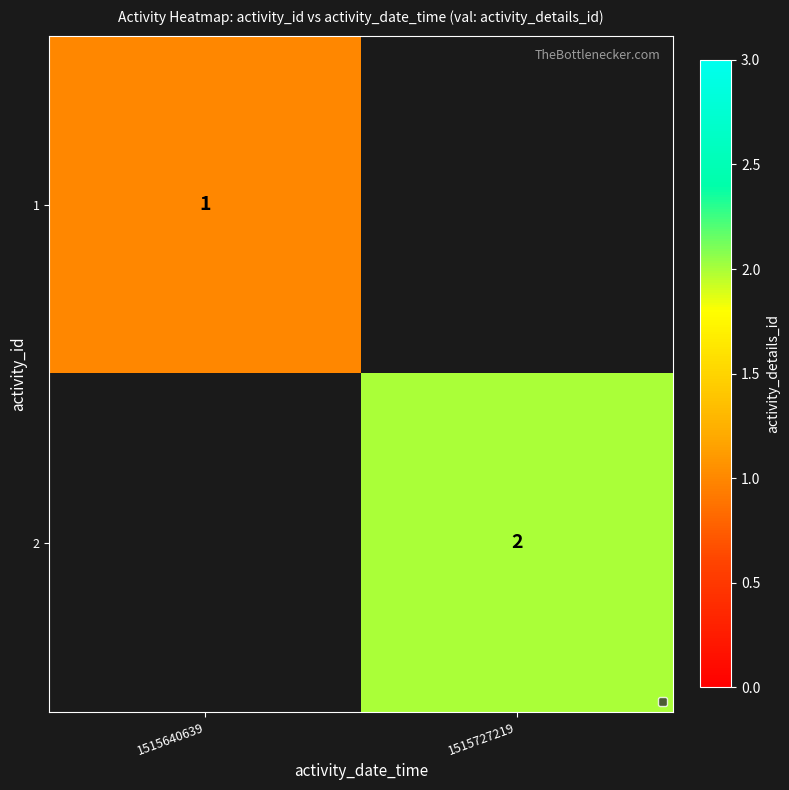

The 1 series shows 1 at 1515640639. True or false?

True